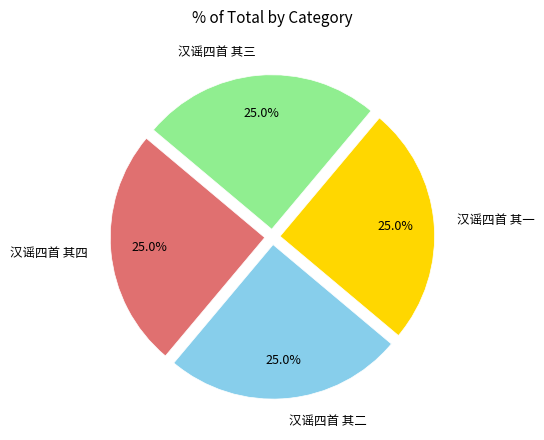

Approximately how many times larger is the value at 汉谣四首 其一 compared to 汉谣四首 其三?

1.0